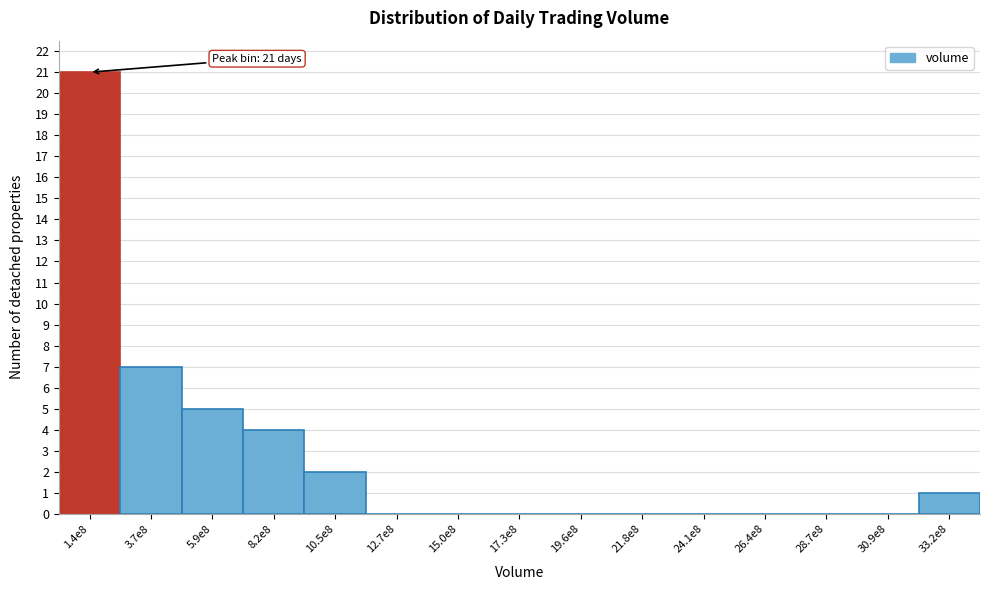

Reading right to left, transcribe all the data shown in this chart.

33.2e8=1	30.9e8=0	28.7e8=0	26.4e8=0	24.1e8=0	21.8e8=0	19.6e8=0	17.3e8=0	15.0e8=0	12.7e8=0	10.5e8=2	8.2e8=4	5.9e8=5	3.7e8=7	1.4e8=21